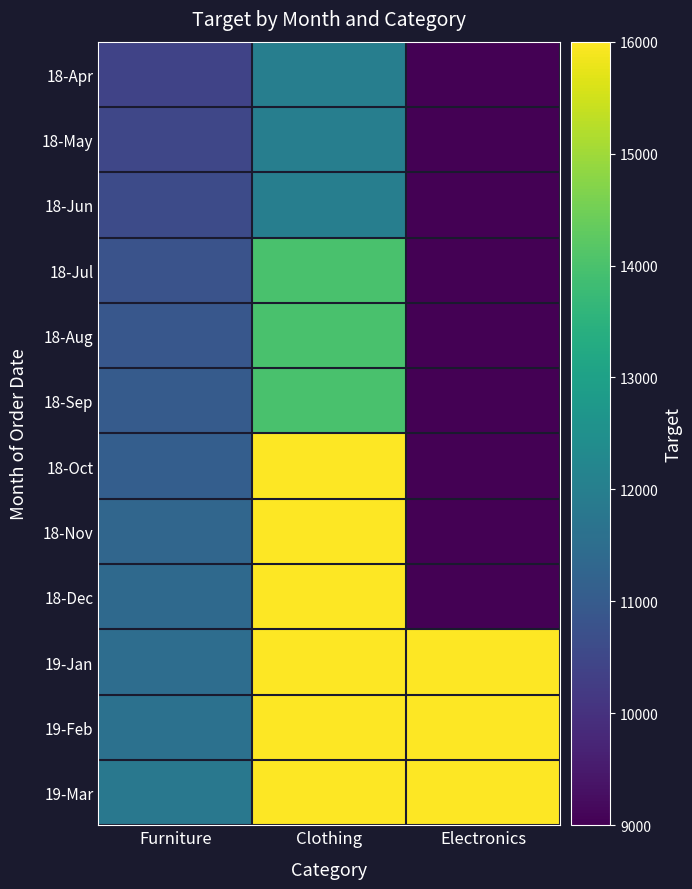

Which has a higher value, Furniture or Electronics?

Furniture